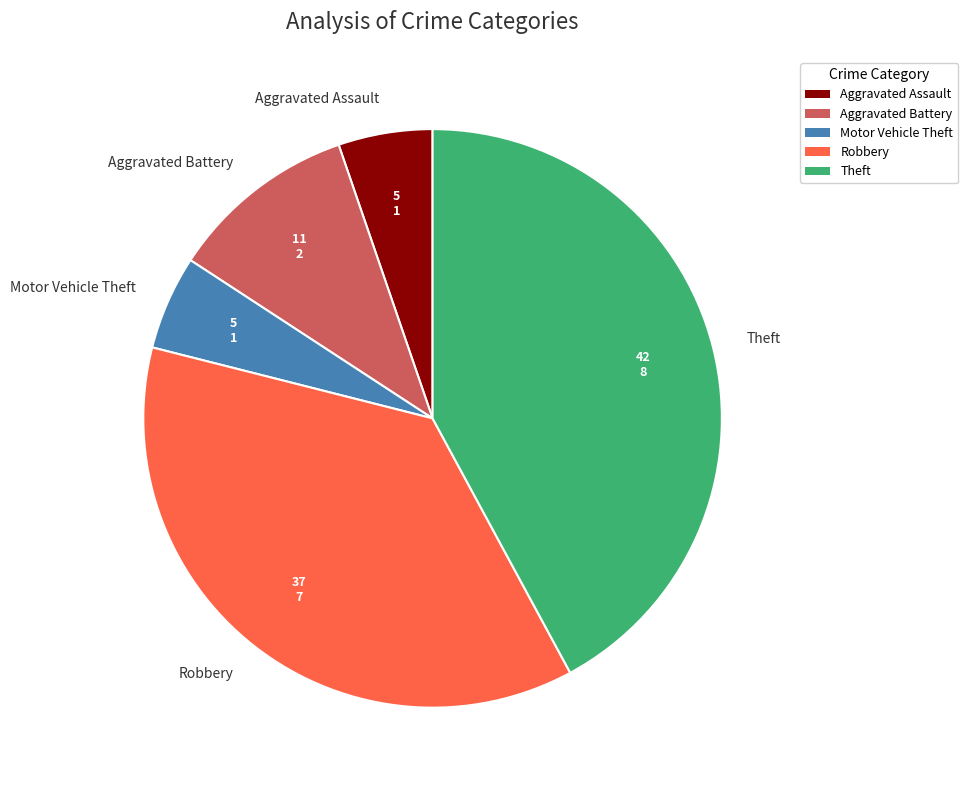

Does Motor Vehicle Theft account for over 50% of the chart?

No